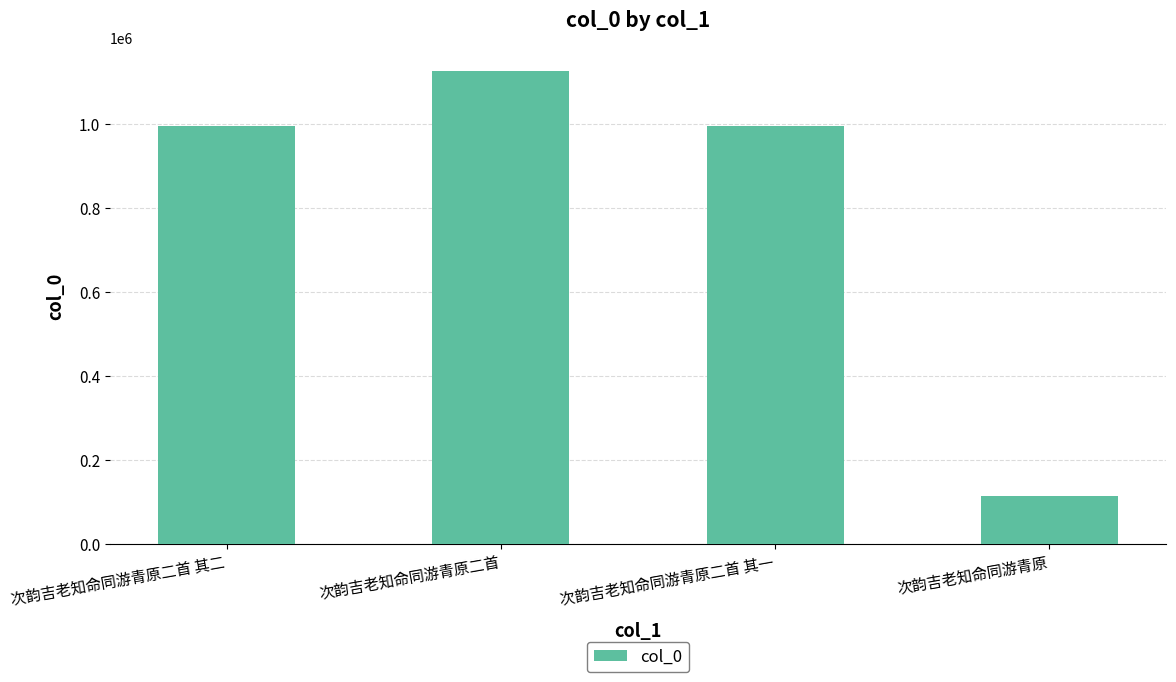

What is the label of the 1st bar from the left?

次韵吉老知命同游青原二首 其二